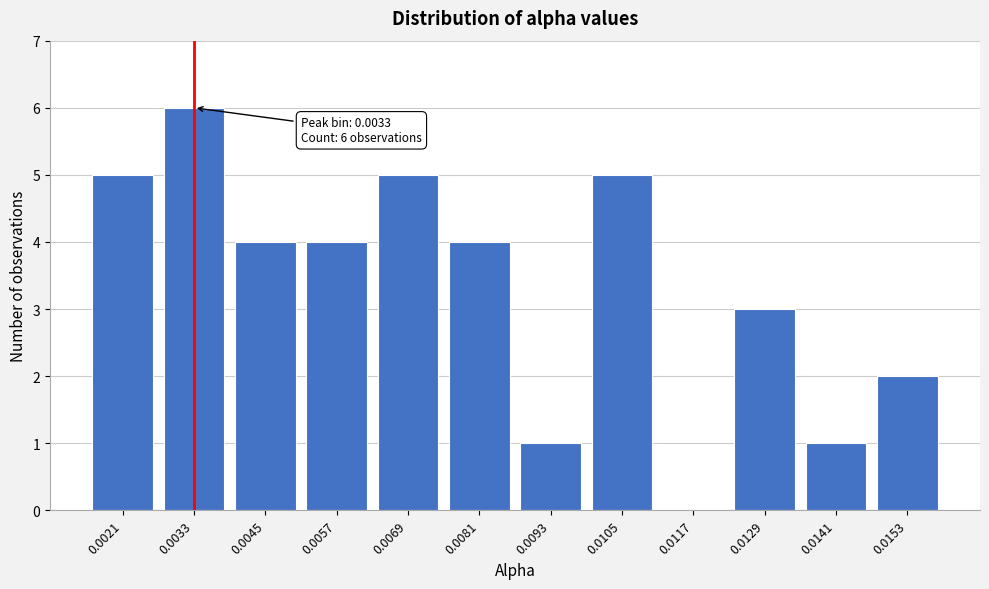

Reading left to right, list all the values displayed in this chart.

0.0021=5	0.0033=6	0.0045=4	0.0057=4	0.0069=5	0.0081=4	0.0093=1	0.0105=5	0.0117=0	0.0129=3	0.0141=1	0.0153=2